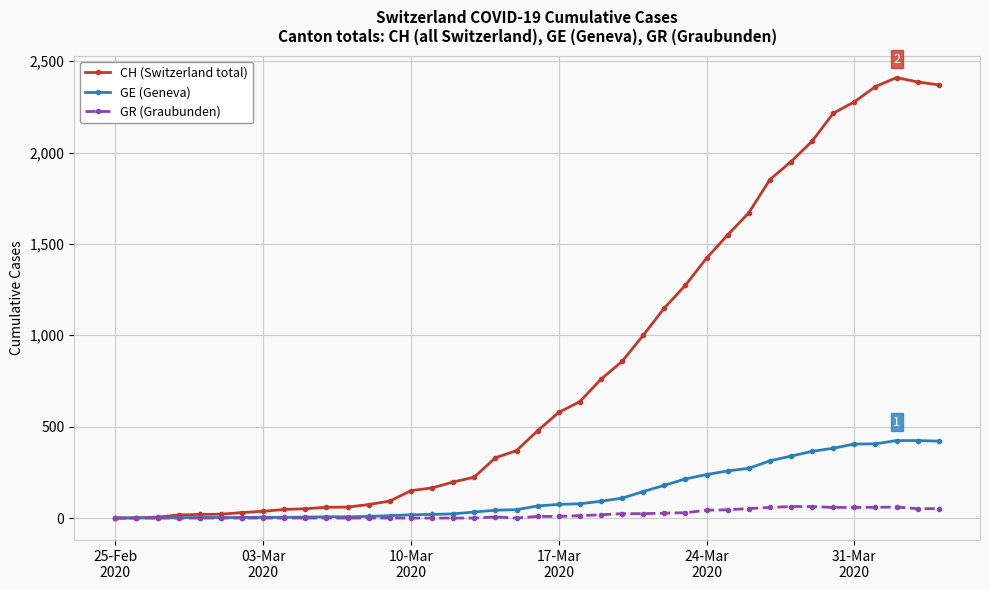

What is the difference between the maximum and second lowest values in the GE (Geneva) series?

423